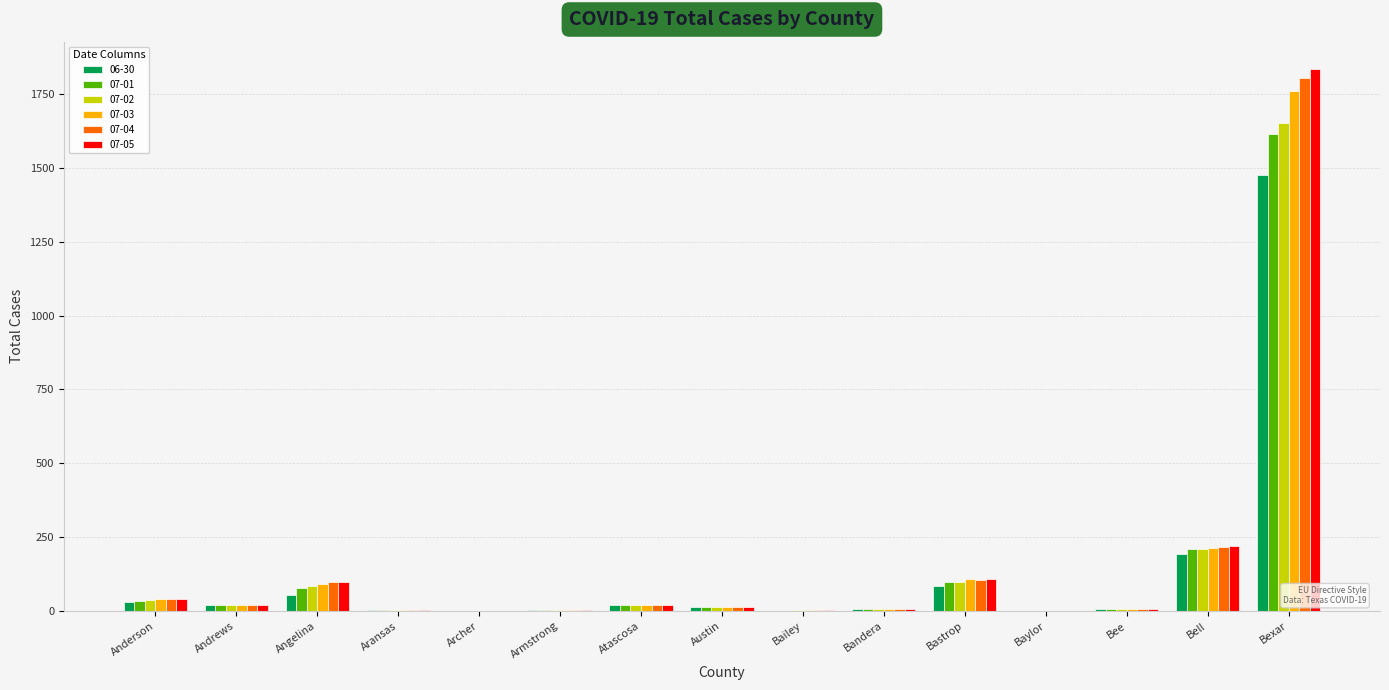

What is the greatest value displayed?

1835